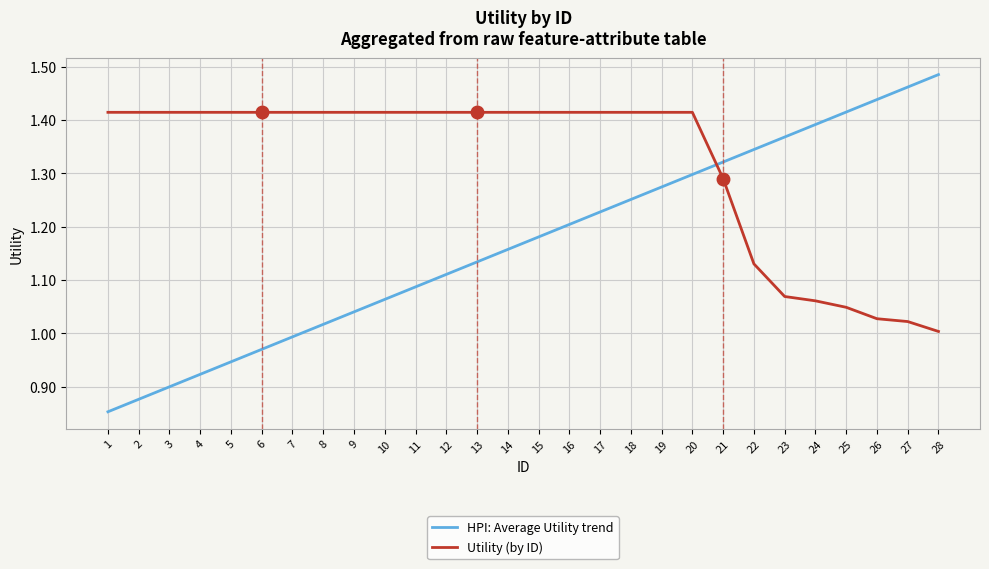

The value of HPI: Average Utility trend at 7 is 1.3. True or false?

False